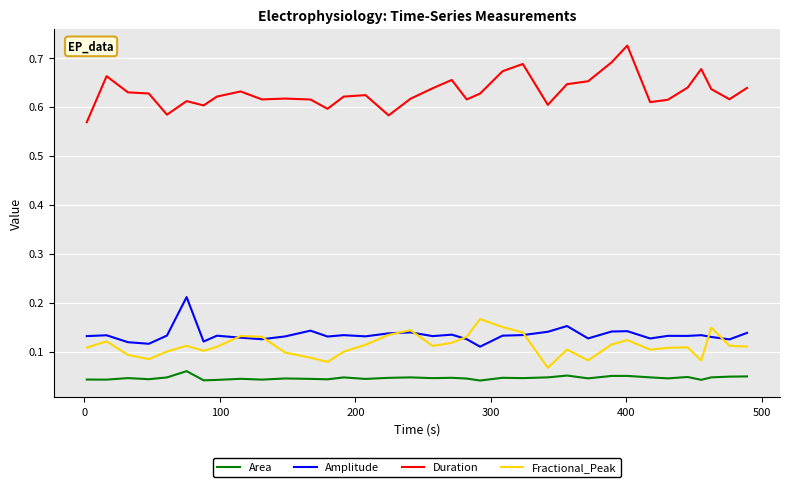

True or false: Duration and Fractional_Peak intersect in this chart.

False